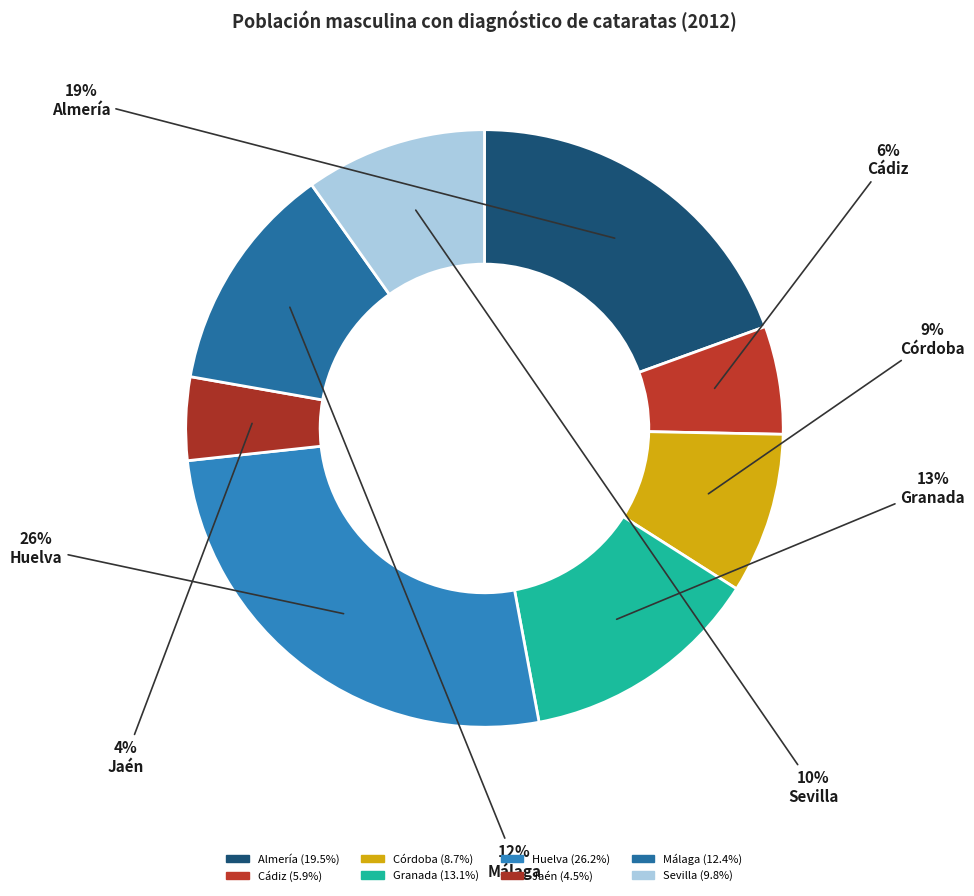

Is the sum of Córdoba and Sevilla greater than half?

No